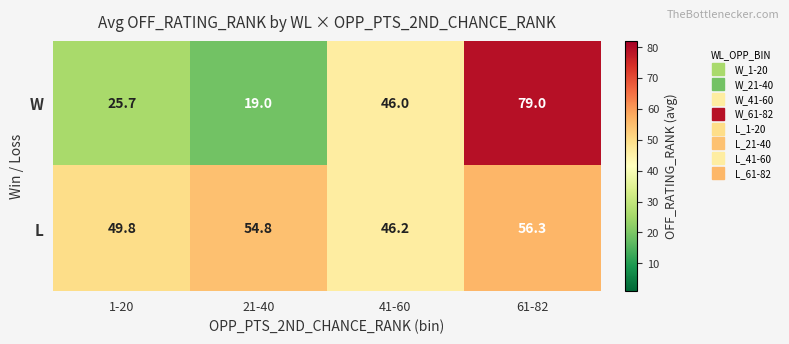

At how many categories does at least one series exceed 58?

1